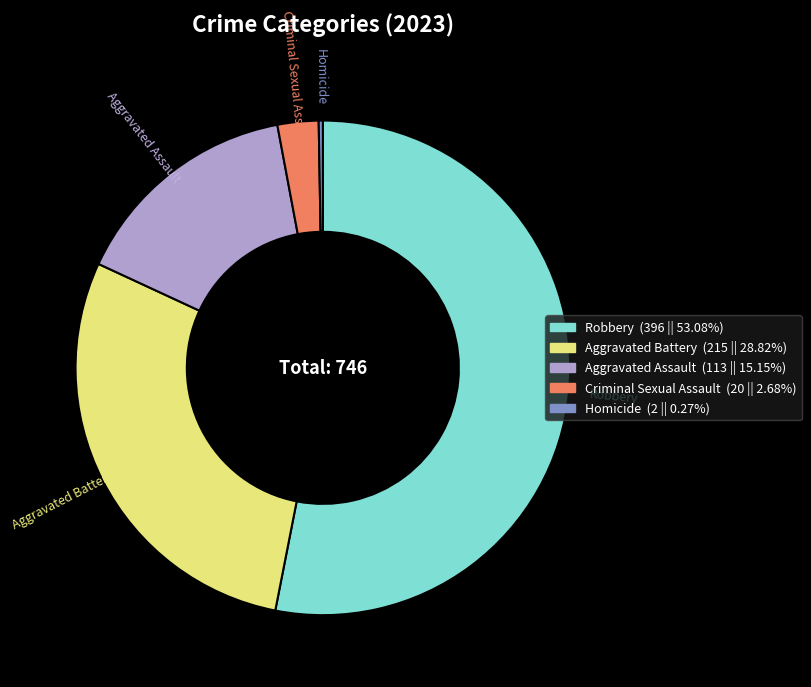

Is there a majority slice in this chart?

Yes